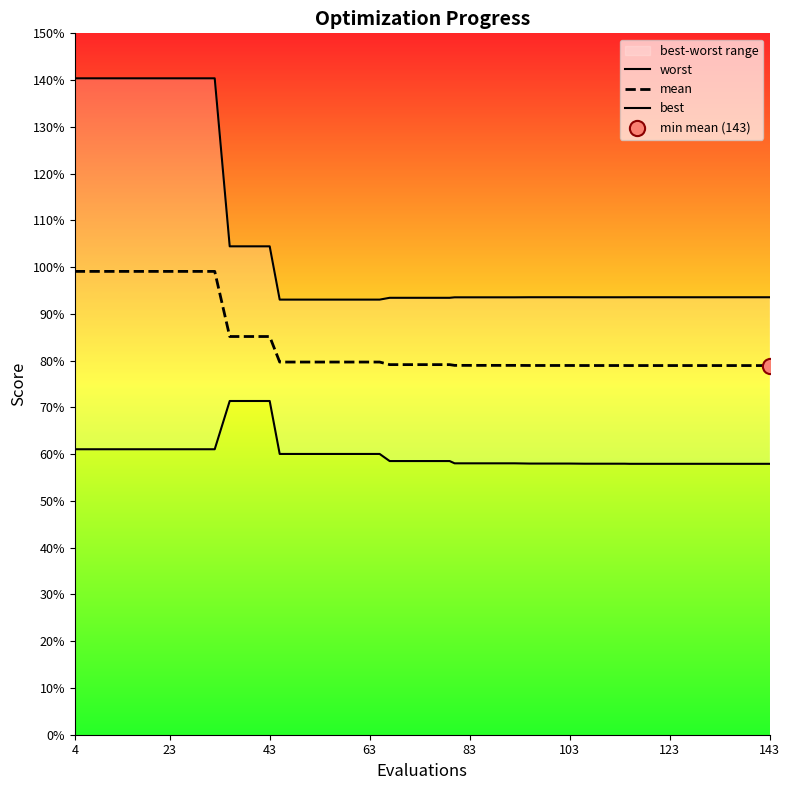

Which series has the largest total across all categories?

worst